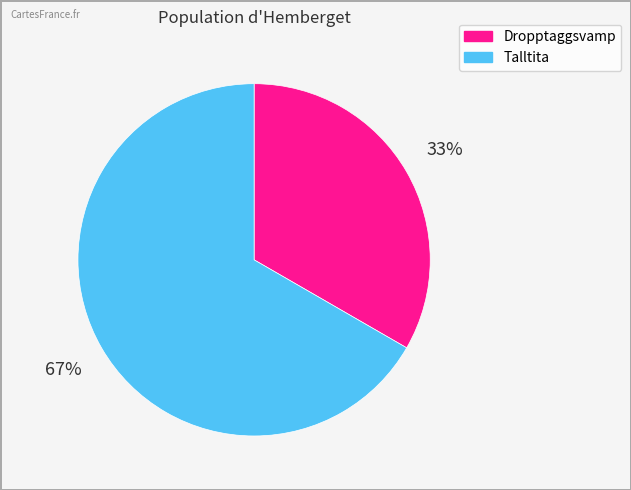

Is there any slice that represents more than half of the pie?

Yes